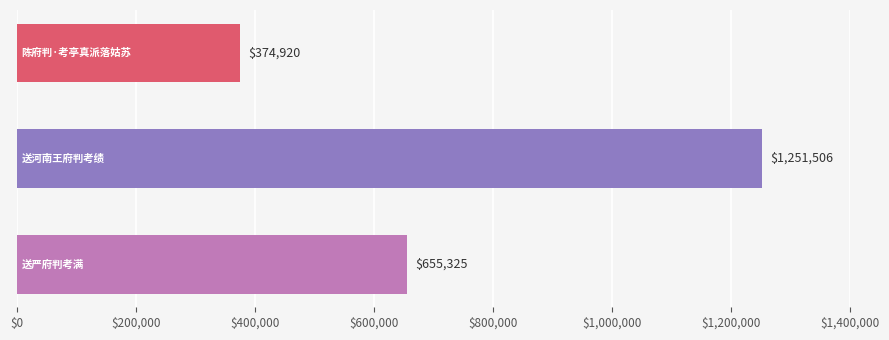

How many values are between 374920 and 1251506?

3